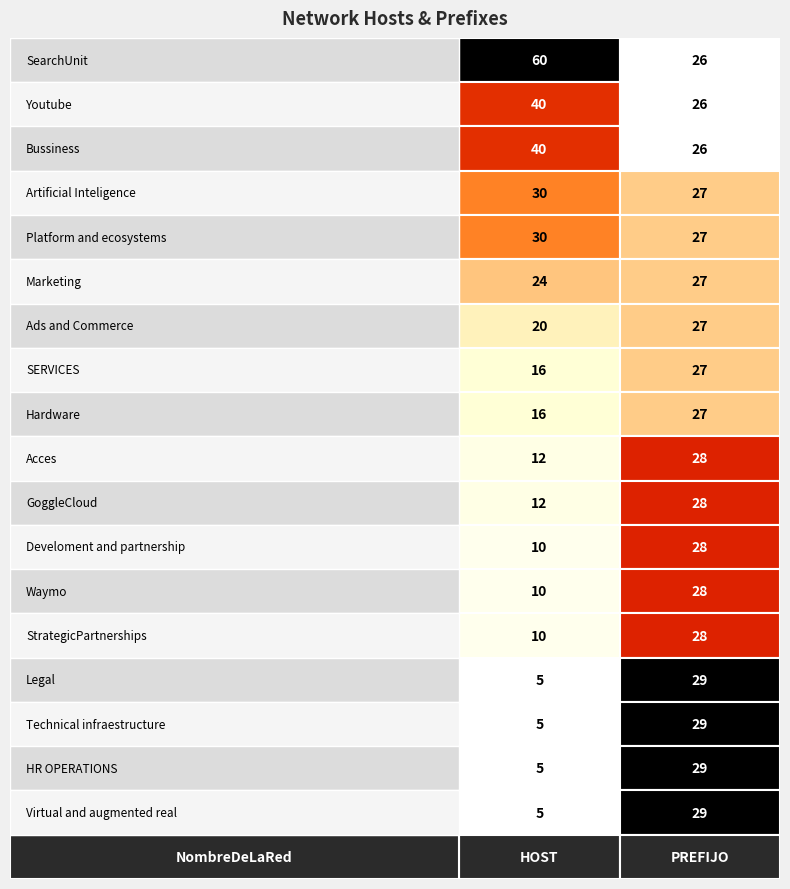

Rank the series at 1 from highest to lowest value.

Legal, Technical infraestructure, HR OPERATIONS, Virtual and augmented real, Acces, GoggleCloud, Develoment and partnership, Waymo, StrategicPartnerships, Artificial Inteligence, Platform and ecosystems, Marketing, Ads and Commerce, SERVICES, Hardware, SearchUnit, Youtube, Bussiness